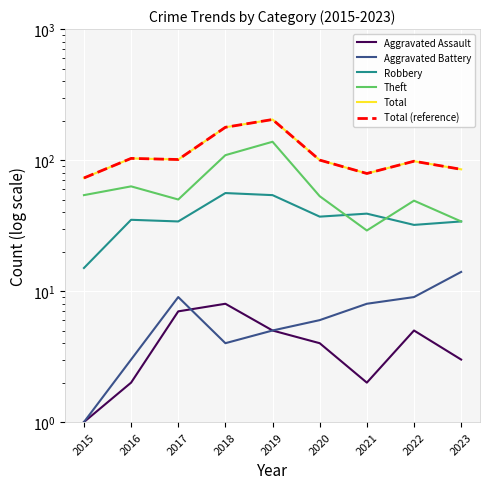

What are all the series names shown in the legend?

Aggravated Assault, Aggravated Battery, Robbery, Theft, Total, Total (reference)